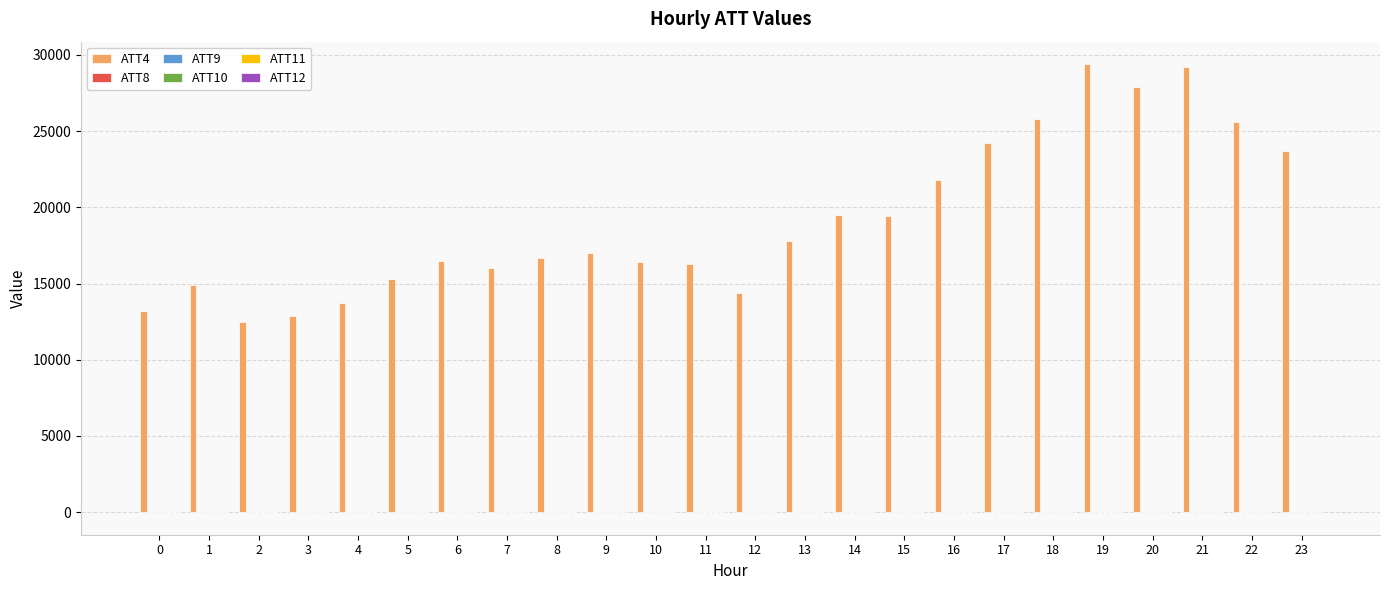

Is the value of ATT8 at 3 greater than the value of ATT11 at 3?

Yes